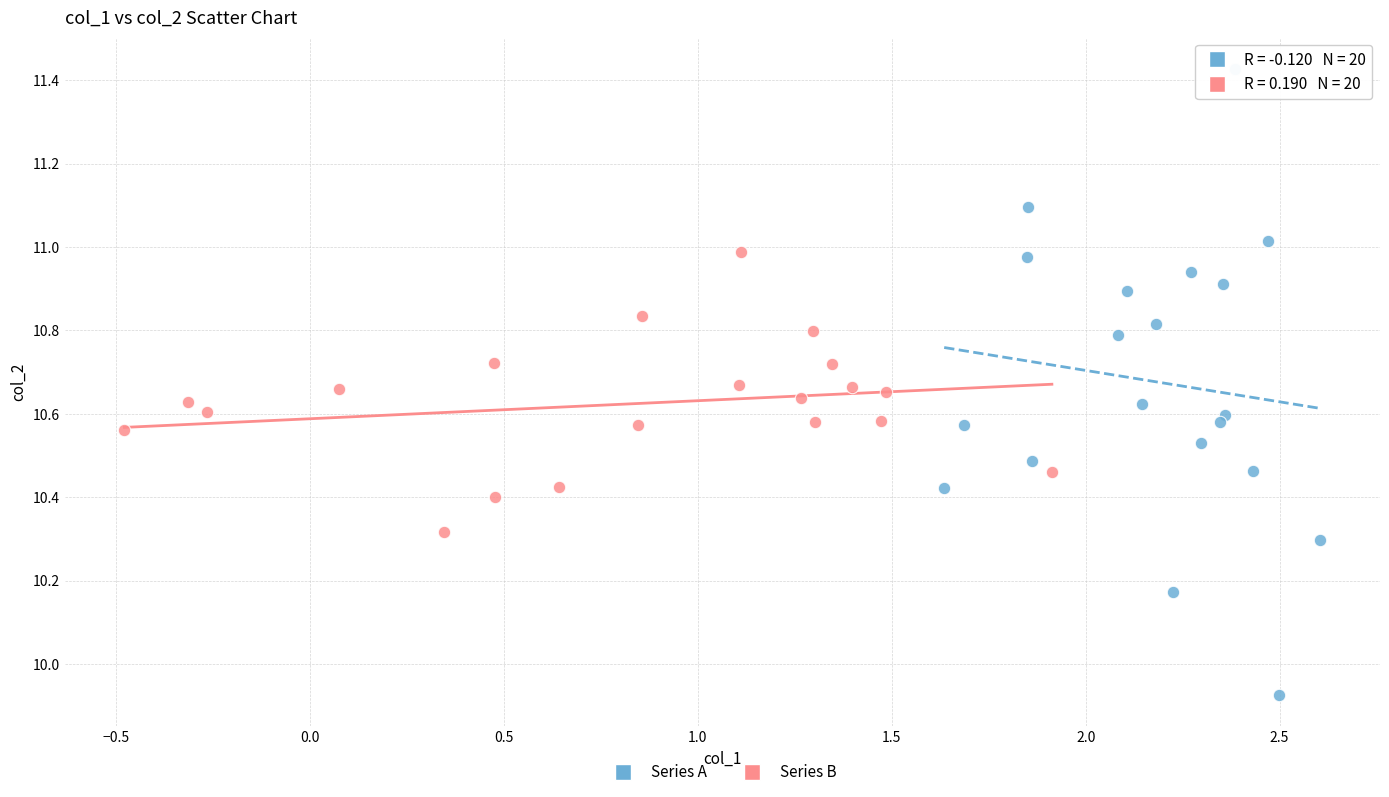

Which series contains the lowest Y value?

Series A